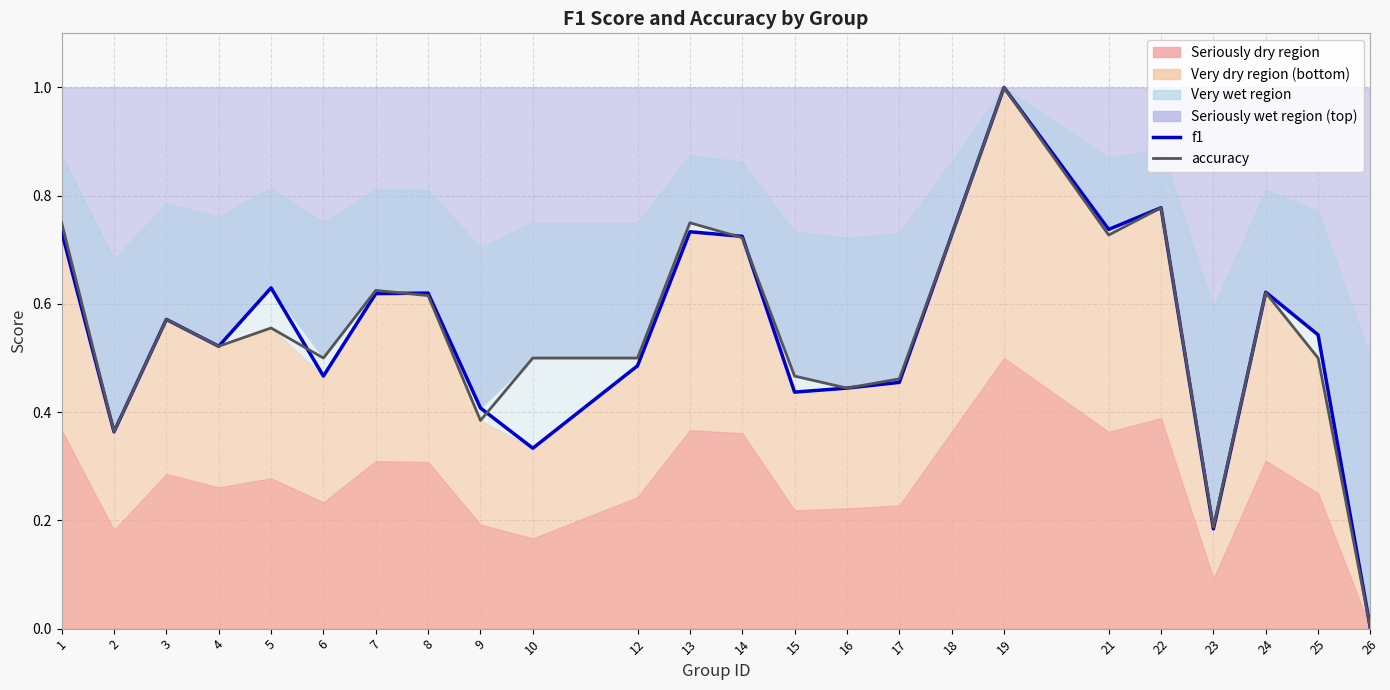

Does the chart have visible grid lines?

Yes